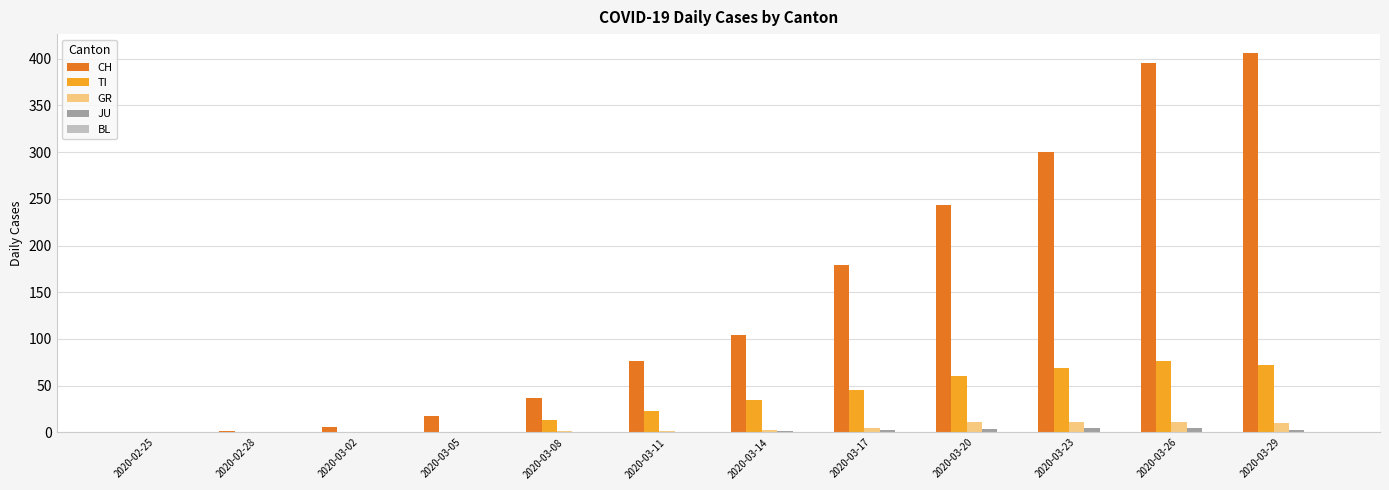

Which category has the highest value across all series?

2020-03-29